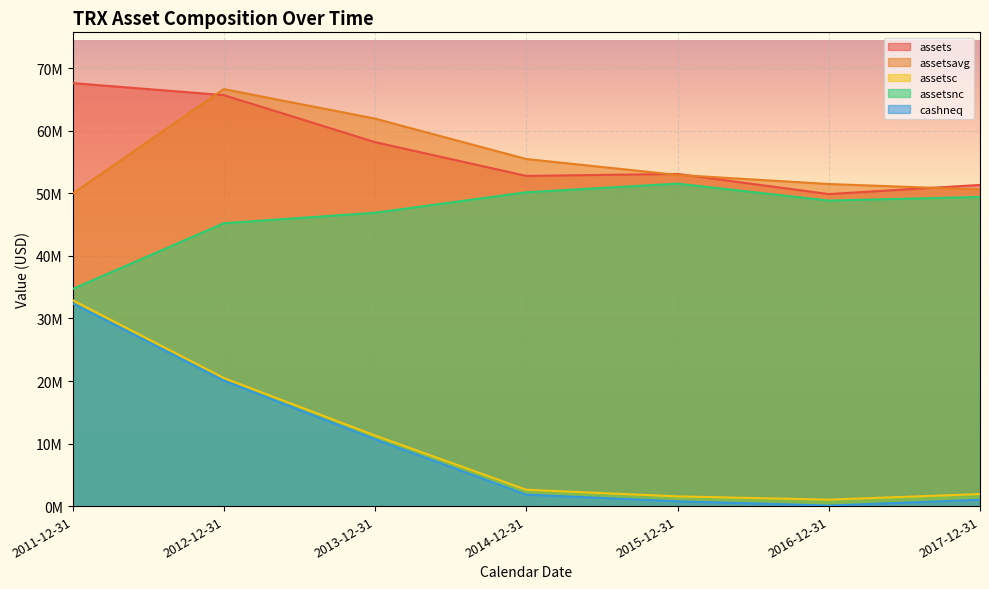

How many distinct data groups are displayed?

5